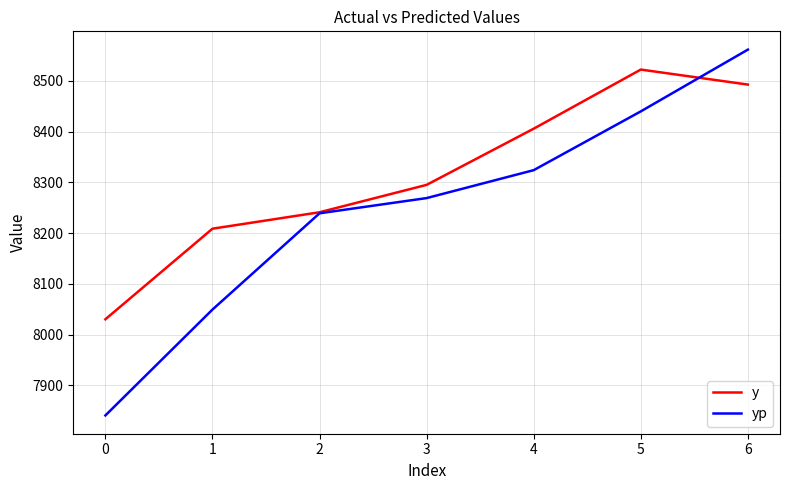

Where is yp nearest to the value 8200?

2